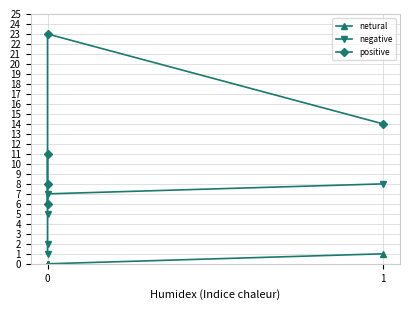

How many lines are shown in the chart?

3